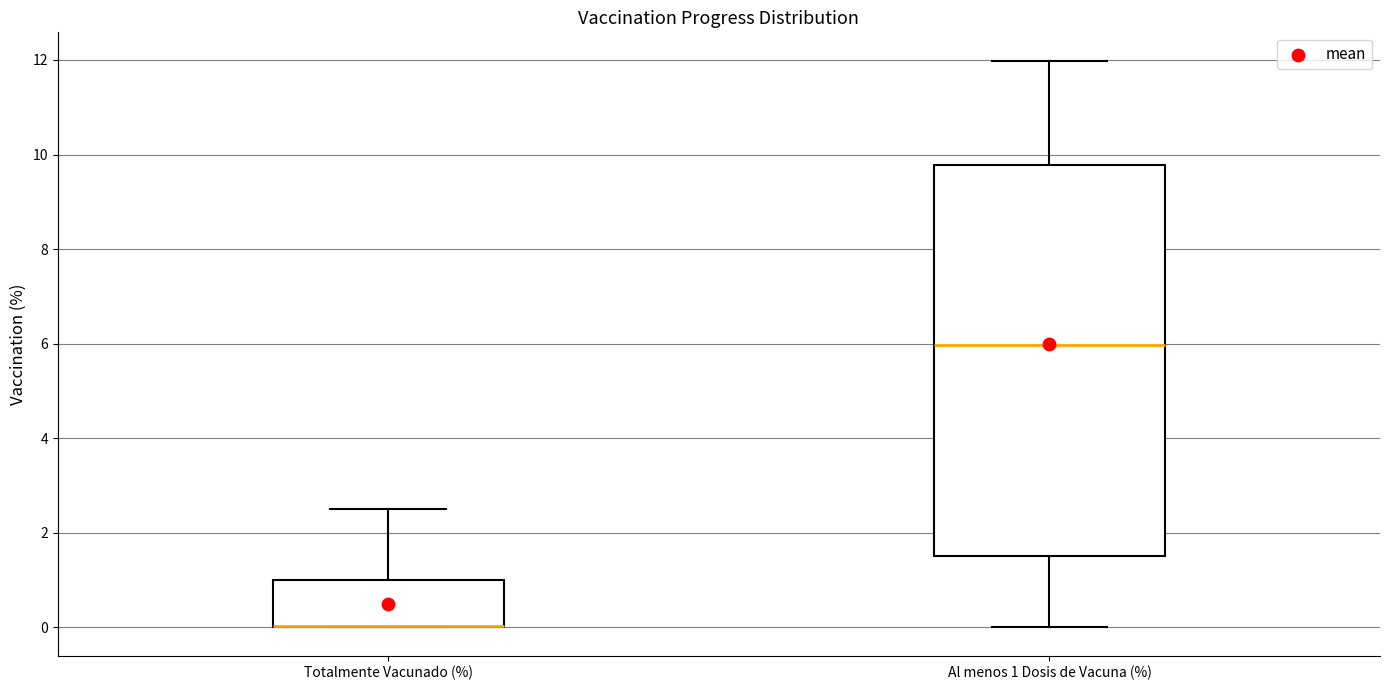

Reading left to right, read every box against the y-axis: the position of its median line, the range the box covers, and the ends of its whiskers. The values are not printed on the chart, so give them approximately, as read against the axis.

Totalmente Vacunado (%): median 0.0 (drawn on the box's lower edge), box 0.0 to 1.0, whiskers 0.0 to 2.6
Al menos 1 Dosis de Vacuna (%): median 6.0, box 1.6 to 9.8, whiskers 0.0 to 12.0